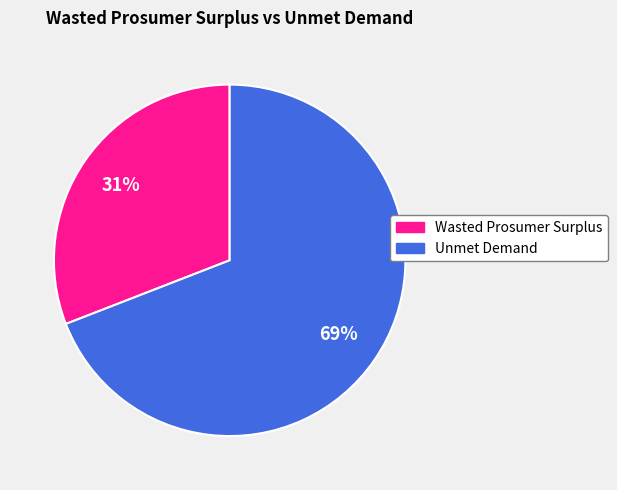

To the nearest percent, what is the difference between the largest and smallest slice percentages?

38%